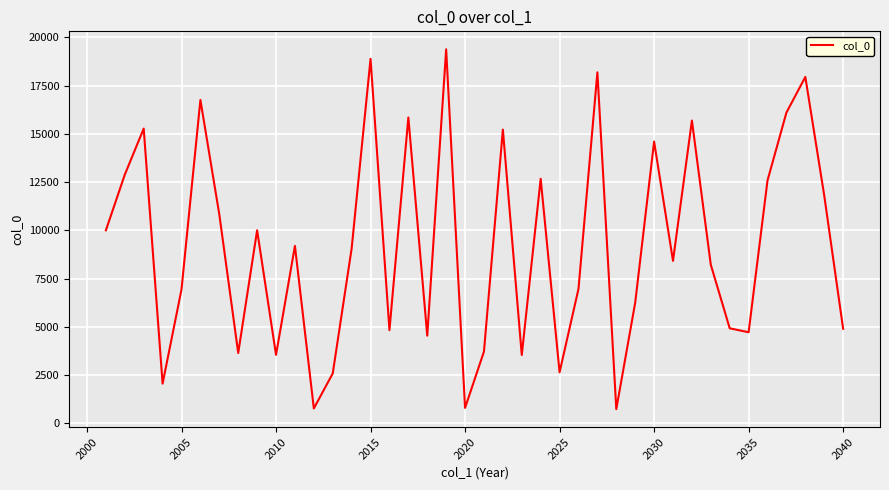

What is the smallest value displayed?

731